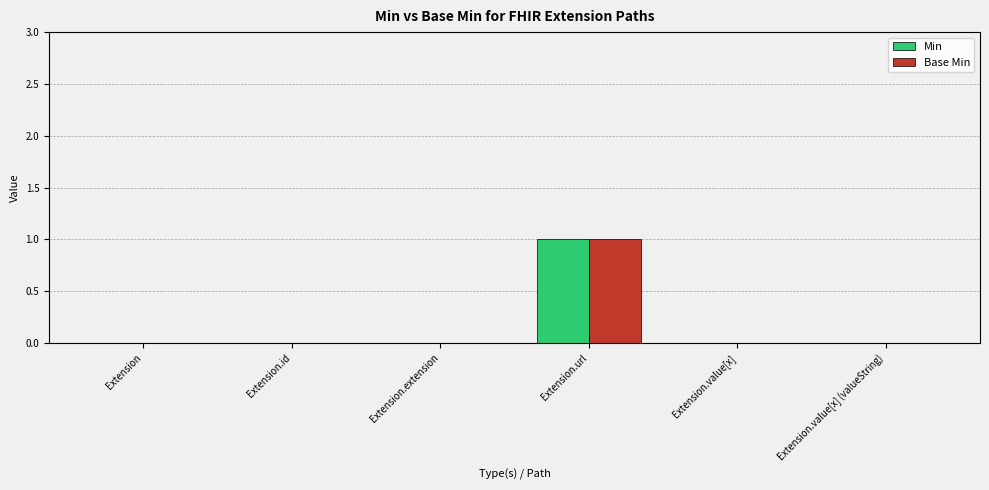

The value of Min at Extension is 0. True or false?

True